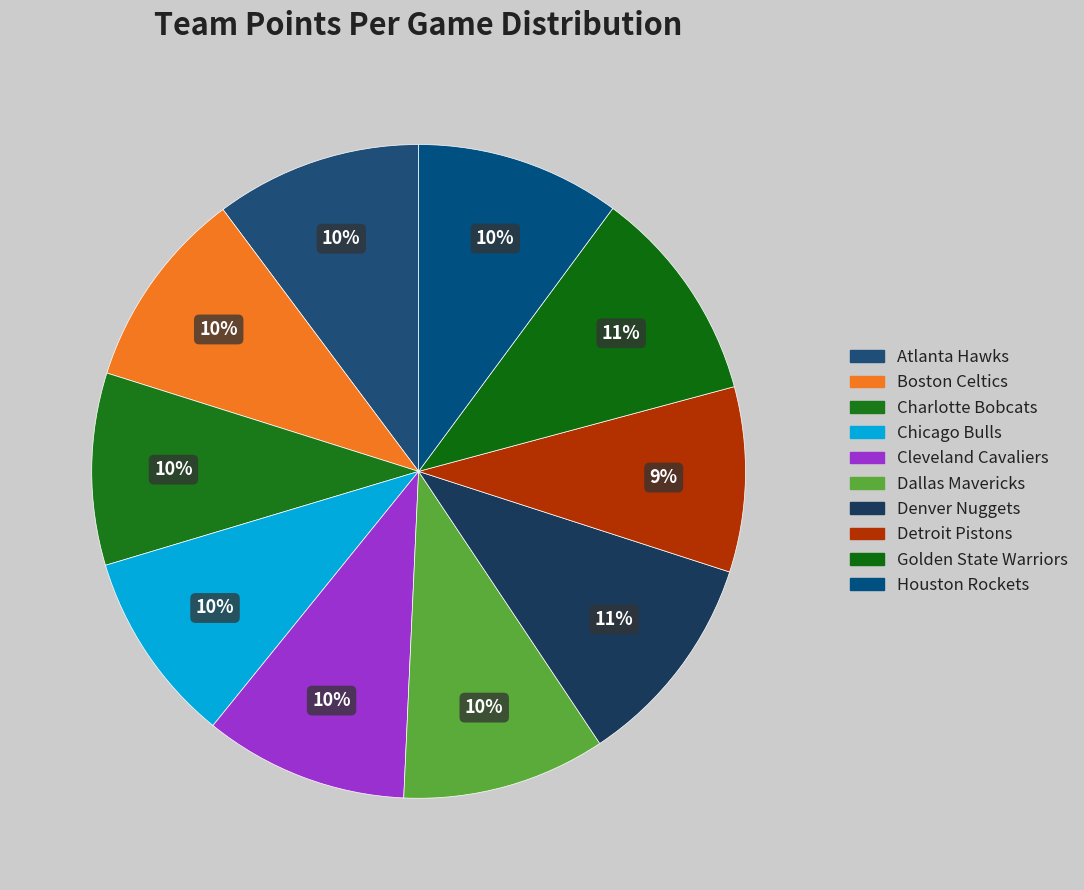

Does Boston Celtics account for over 50% of the chart?

No